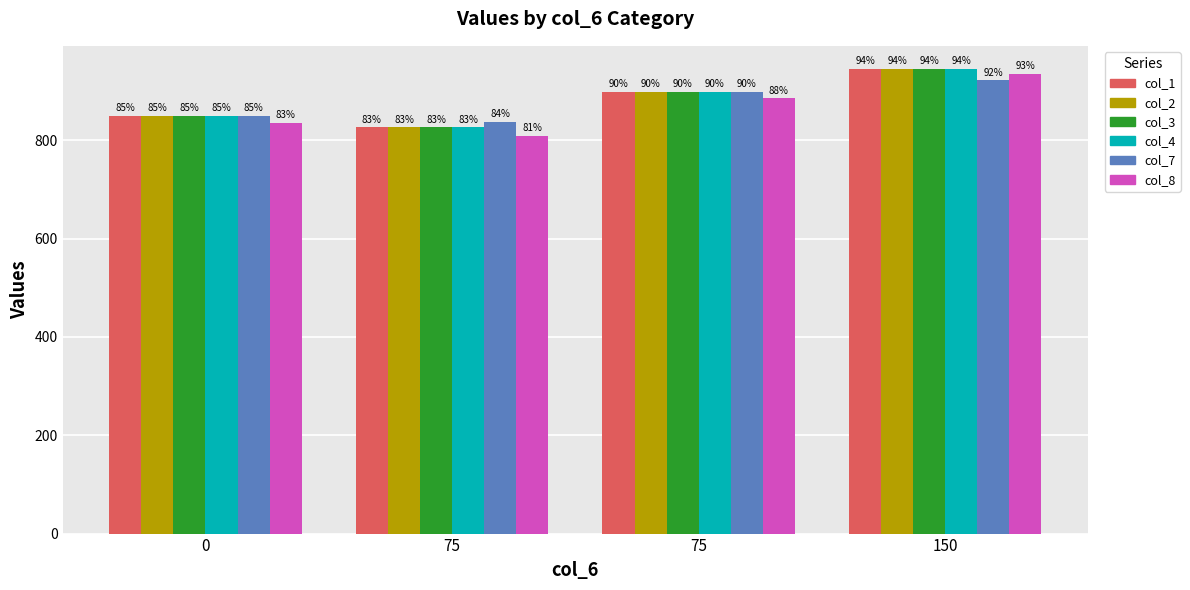

What are all the series names shown in the legend?

col_1, col_2, col_3, col_4, col_7, col_8